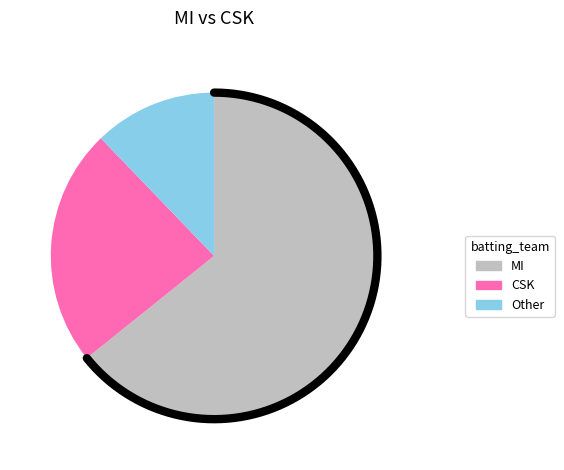

True or false: MI accounts for 58% of the total.

False